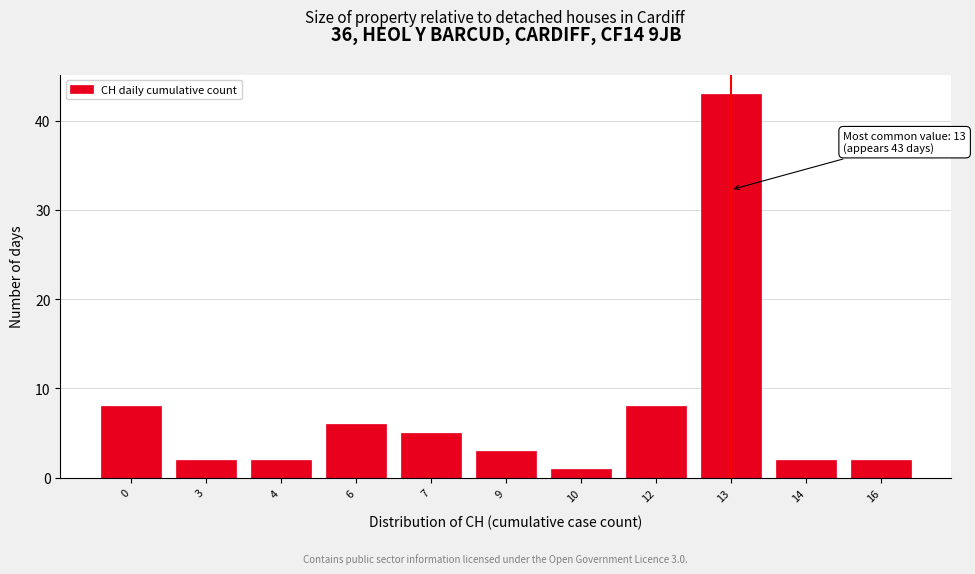

Reading left to right, list all the values displayed in this chart.

0=8	3=2	4=2	6=6	7=5	9=3	10=1	12=8	13=43	14=2	16=2